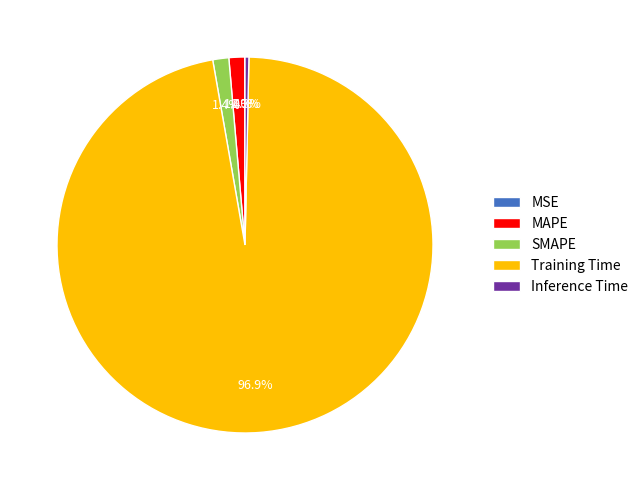

What portion of the pie excludes Training Time?

3.1%